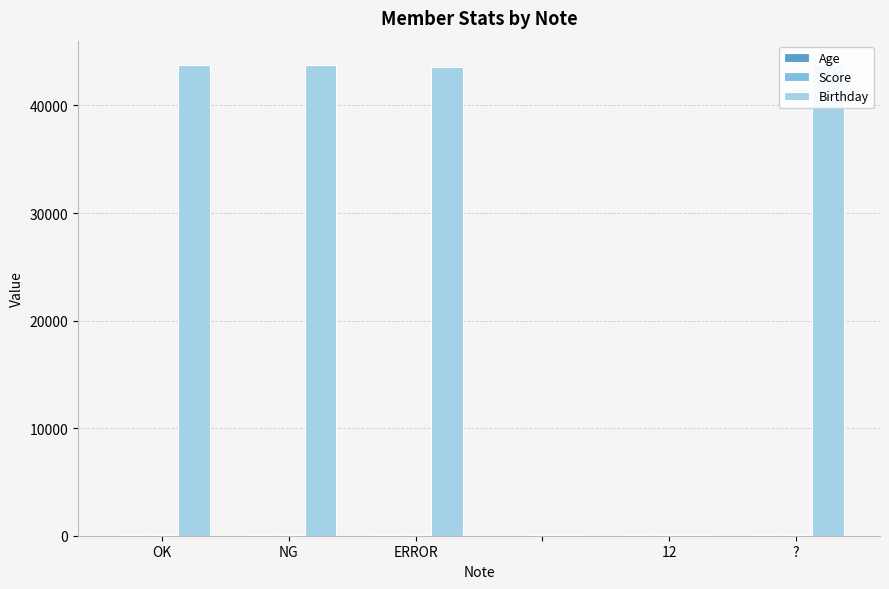

At which label is Age closest to 33?

NG